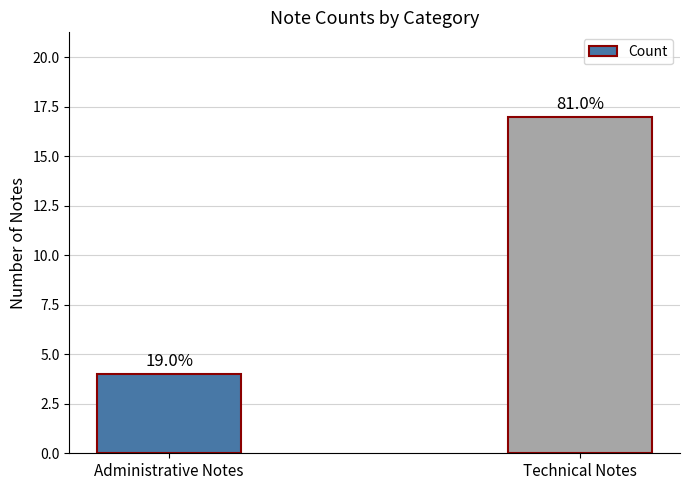

Approximately how many times larger is the value at Administrative Notes compared to Technical Notes?

0.2